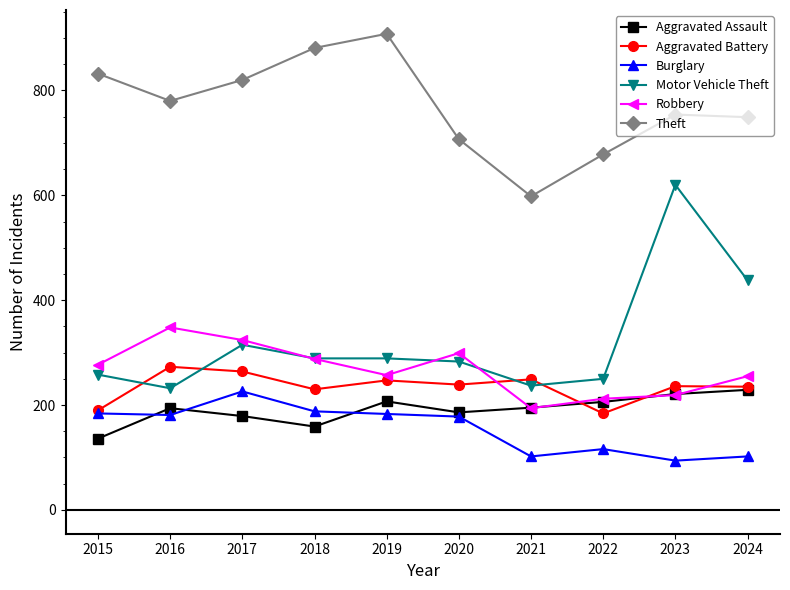

At which category does Burglary reach its first local peak?

2017